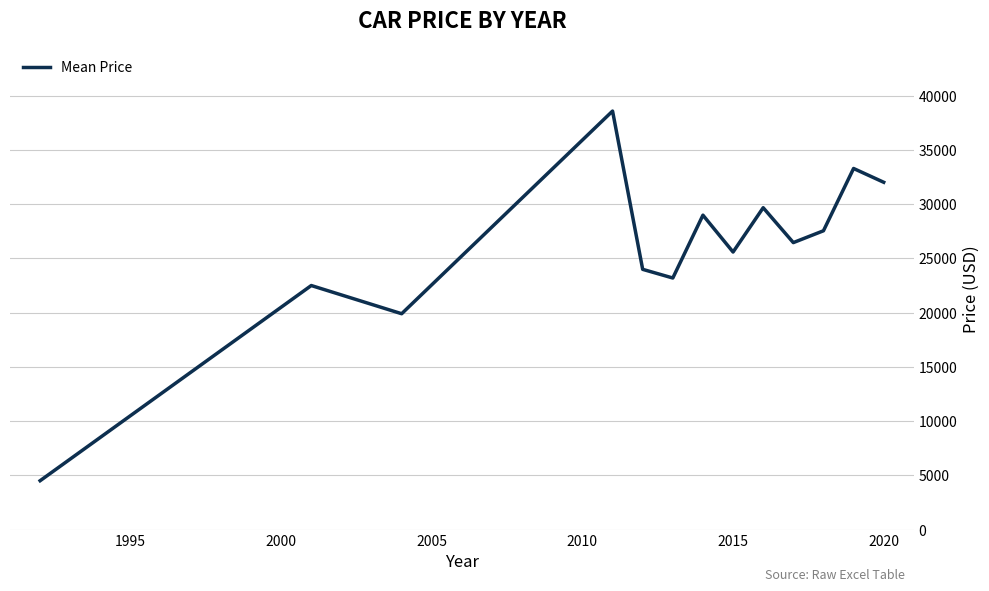

What is the difference between the maximum and minimum values?

34090.0